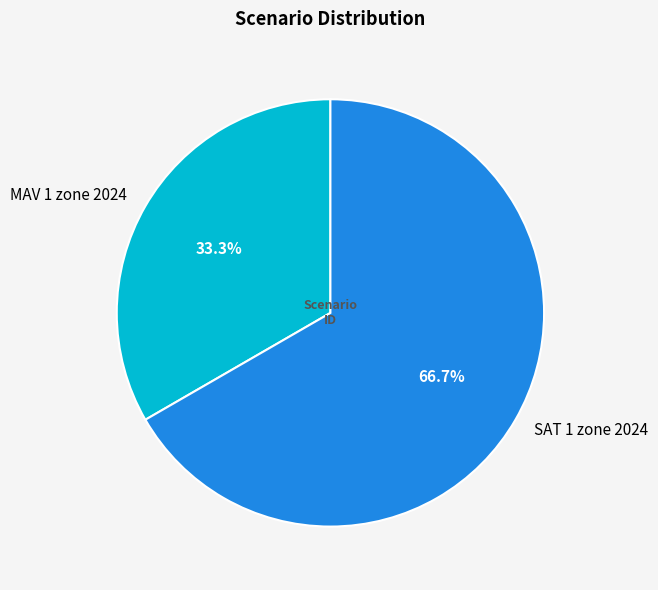

Which category has the smallest portion of the pie?

MAV 1 zone 2024